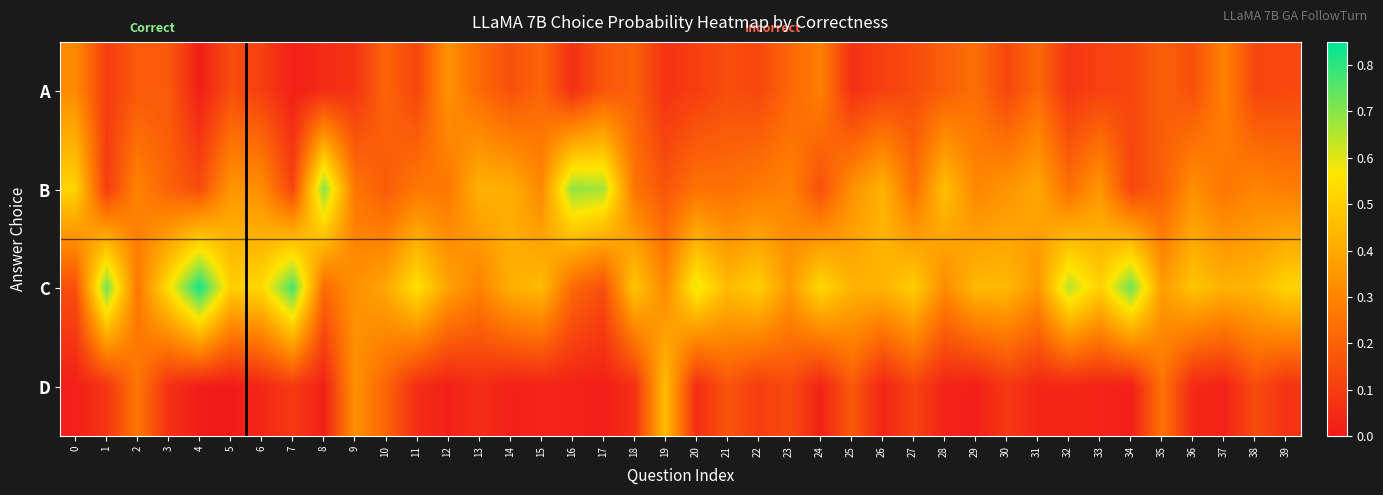

Count the number of data series in this chart.

4